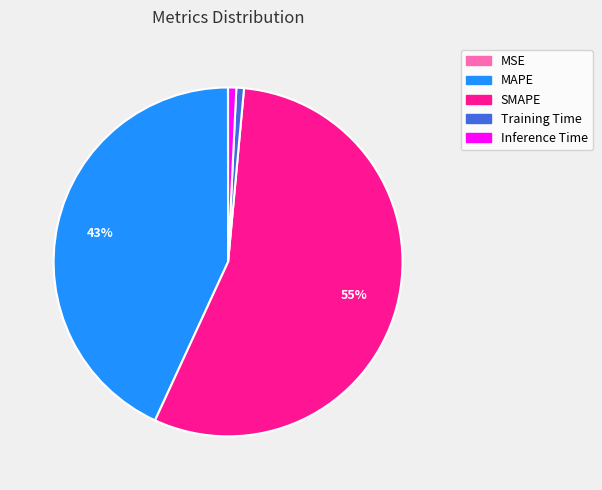

Between SMAPE and MAPE, which is larger?

SMAPE